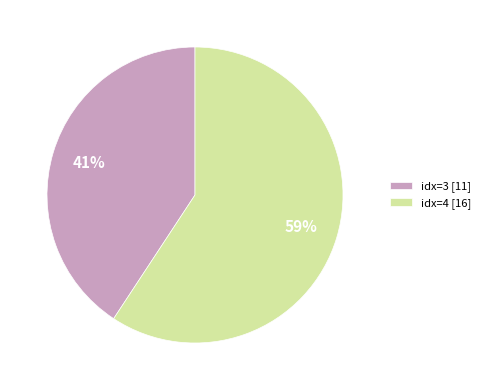

The idx=4 [16] slice represents 59% of the pie. True or false?

True